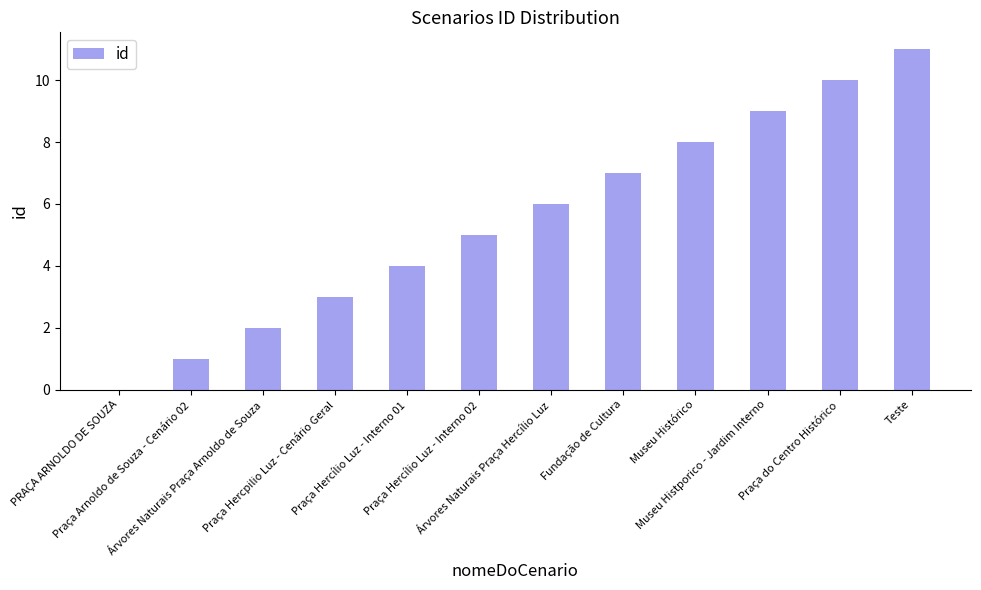

How many values are above zero?

11